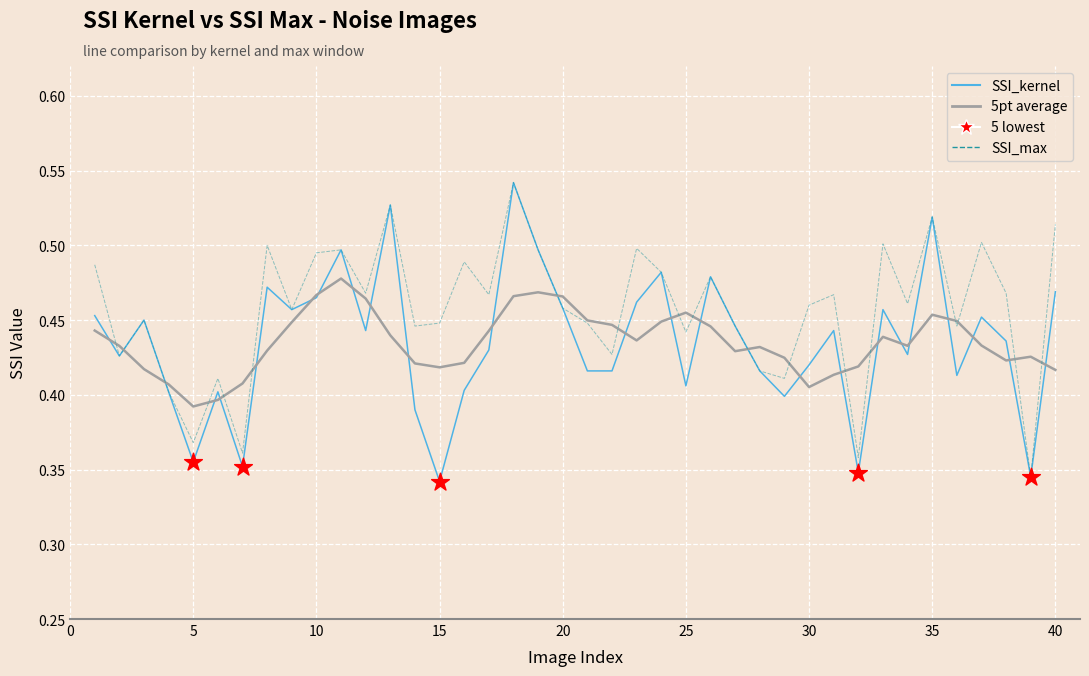

Which series has the widest spread of values?

SSI_kernel